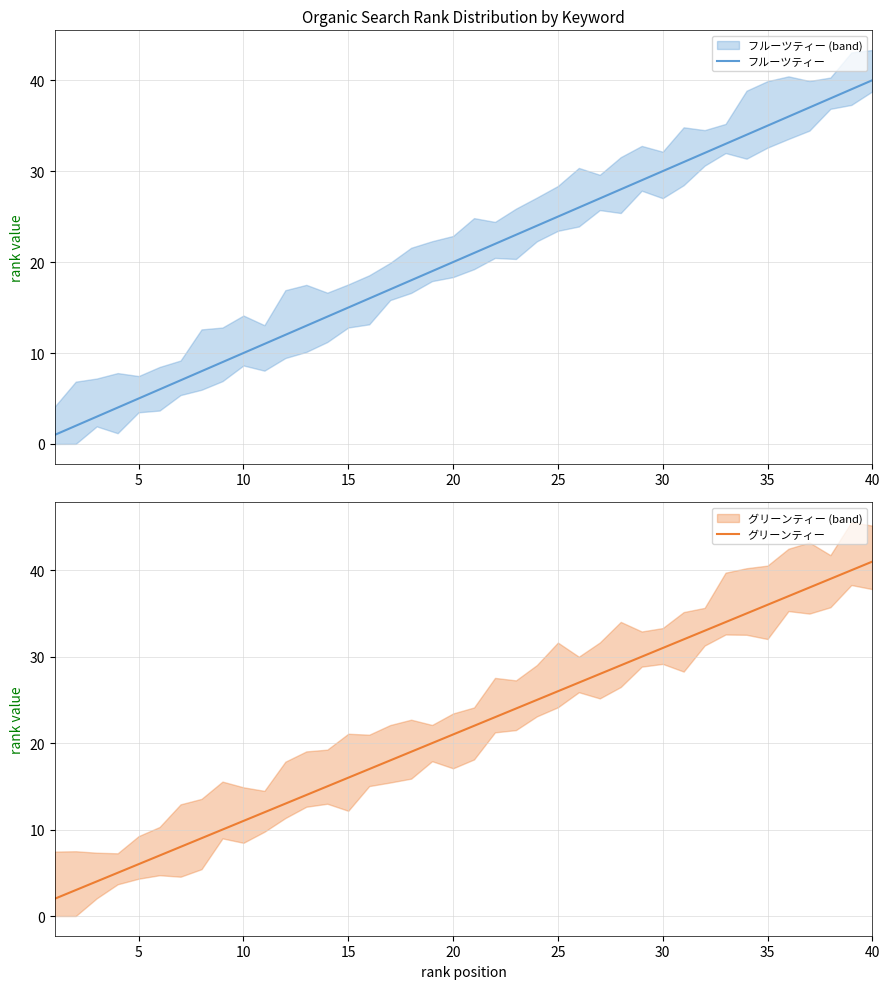

The フルーツティー series shows 21 at 30. True or false?

False